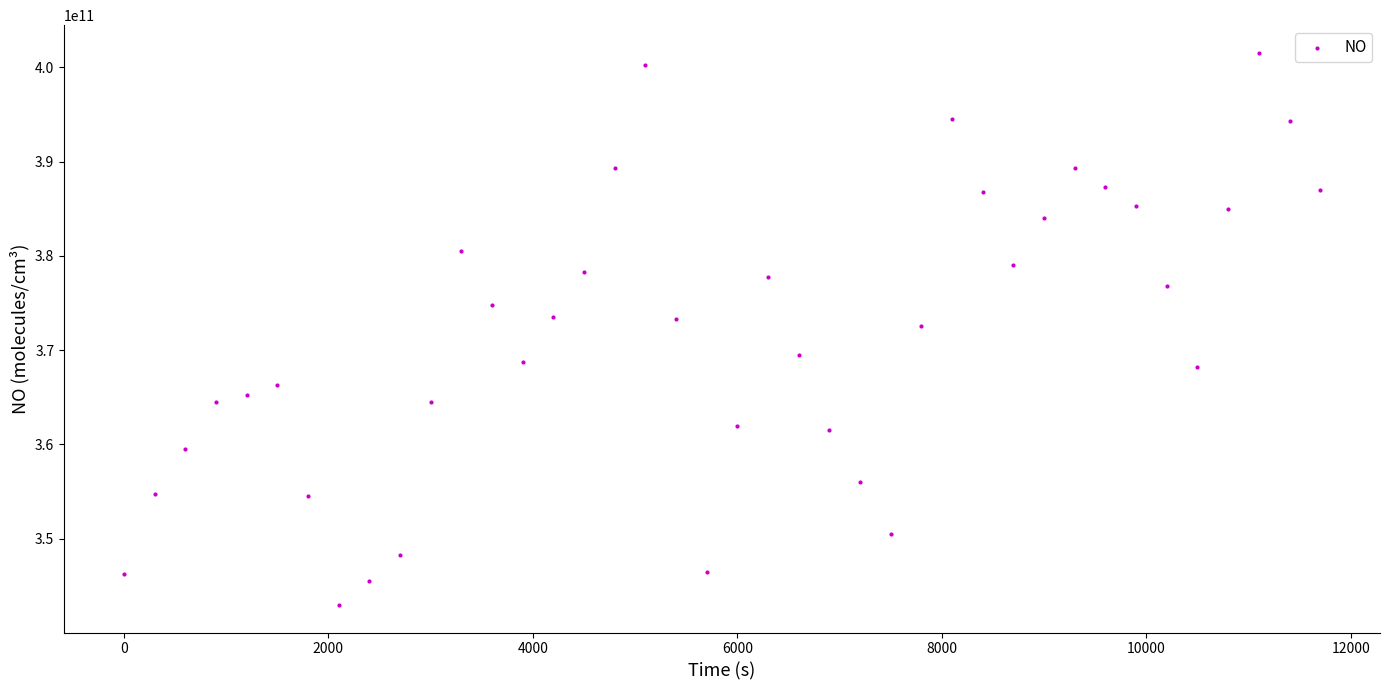

What is the range of X values (max minus min)?

11700.0